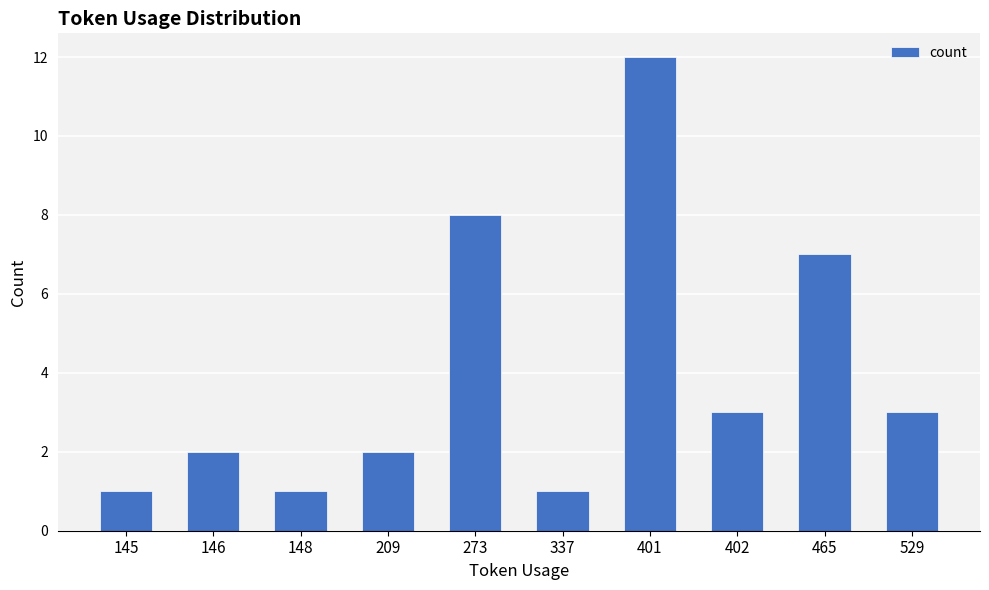

Where is the data nearest to the value 6?

465